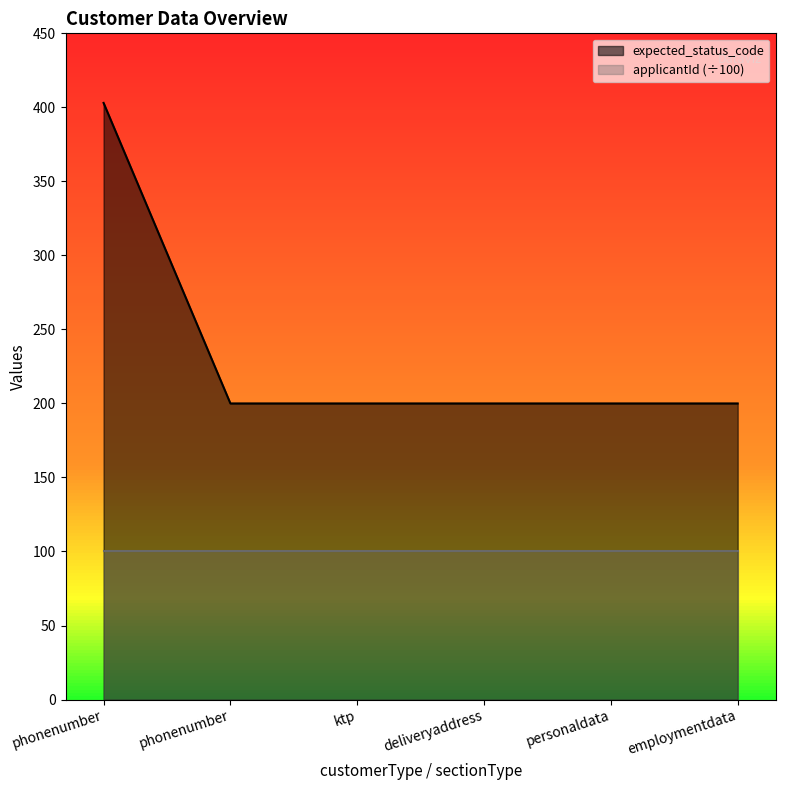

Reading left to right, extract all data points from this chart.

phonenumber=403	phonenumber=200	ktp=200	deliveryaddress=200	personaldata=200	employmentdata=200